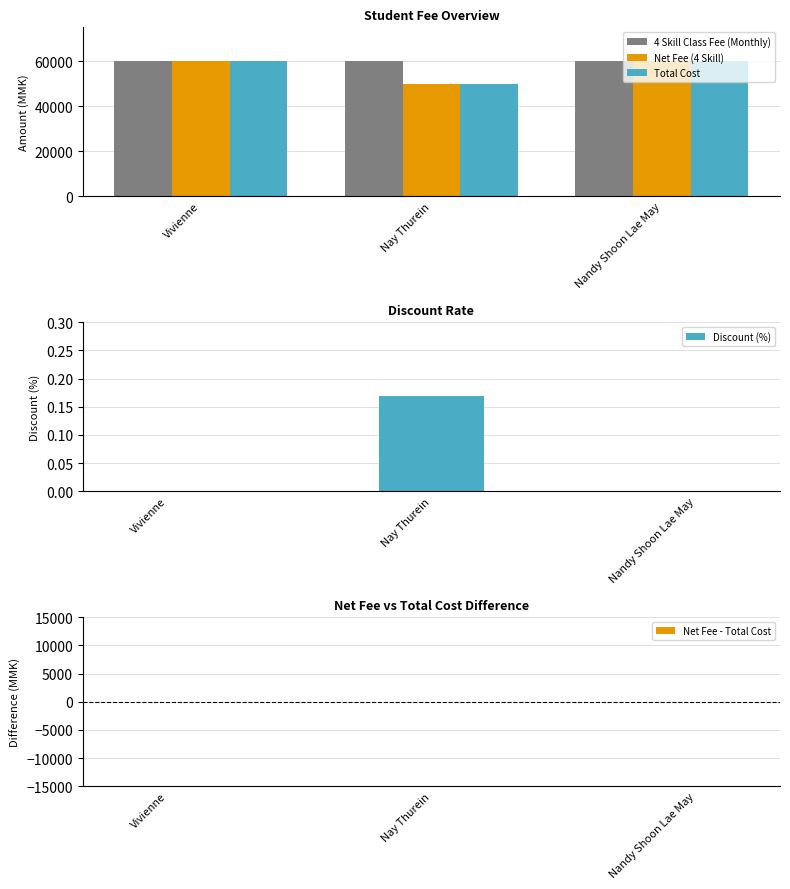

The value of 4 Skill Class Fee (Monthly) at Vivienne is 60000.0. True or false?

True